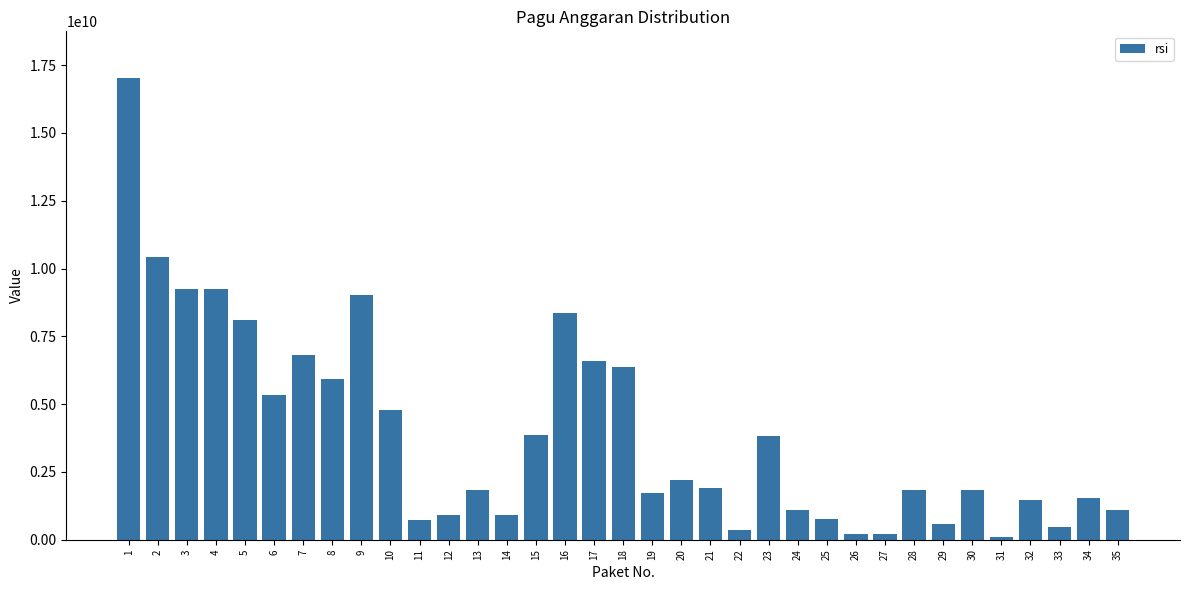

What is the greatest value displayed?

17042410524